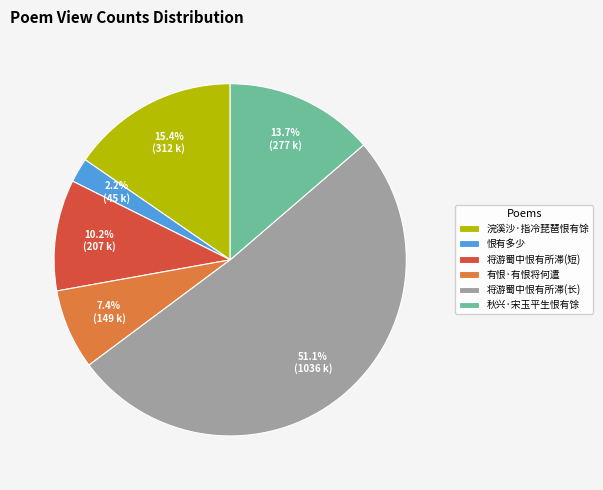

Which category has the biggest portion of the pie?

将游蜀中恨有所滞(长)